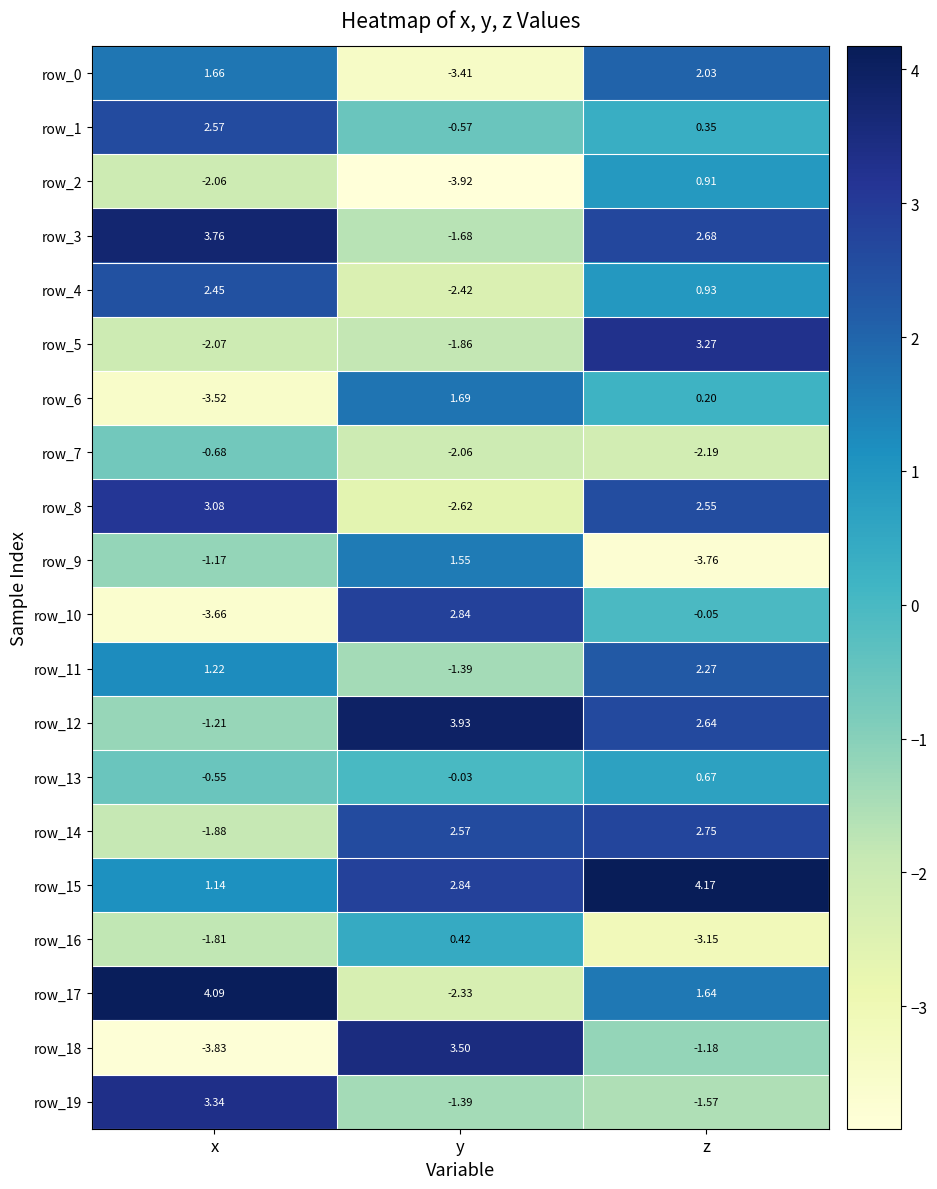

Which category has the highest value in the row_18 series?

y